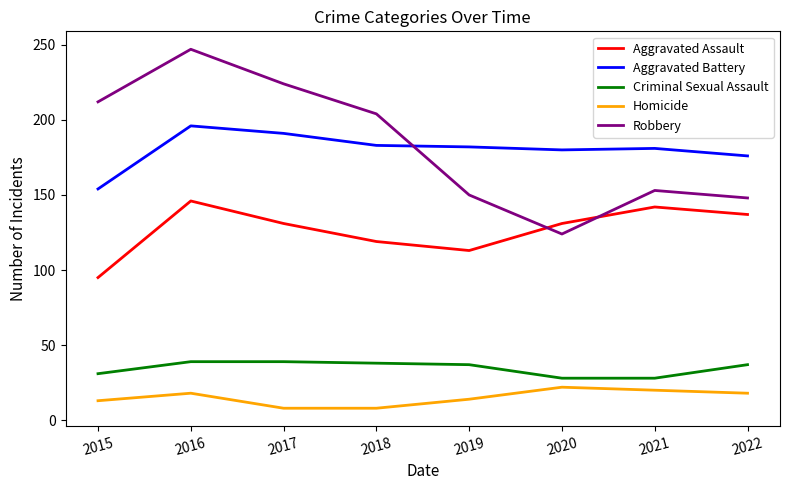

Where is the first local maximum for Homicide?

2016